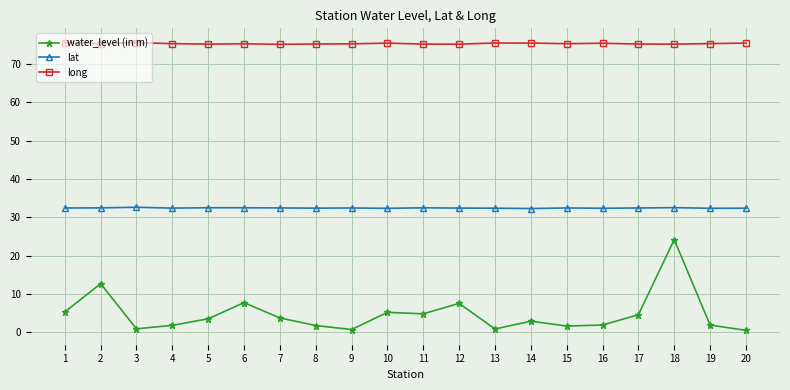

What is the sum of the long values at 11 and 12?

150.5